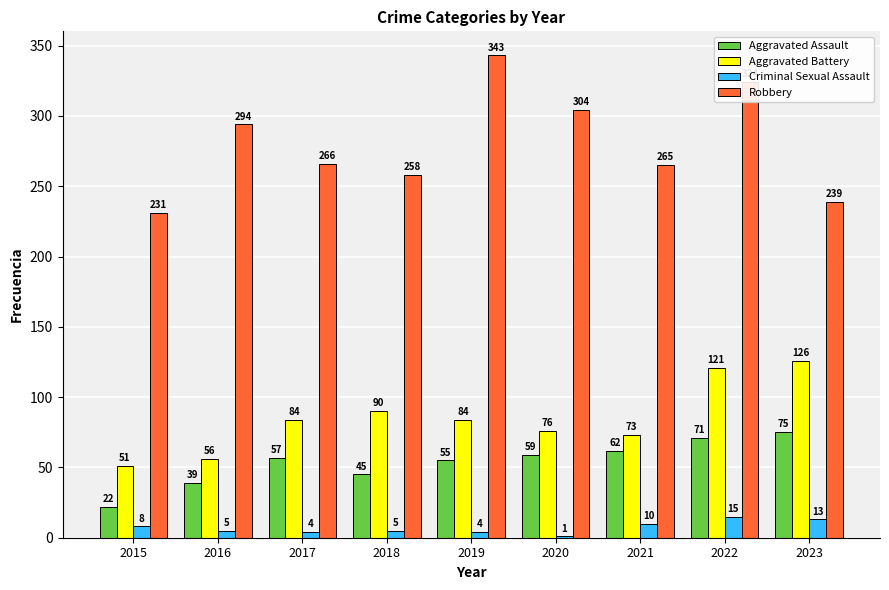

Where is Criminal Sexual Assault nearest to the value 8?

2015